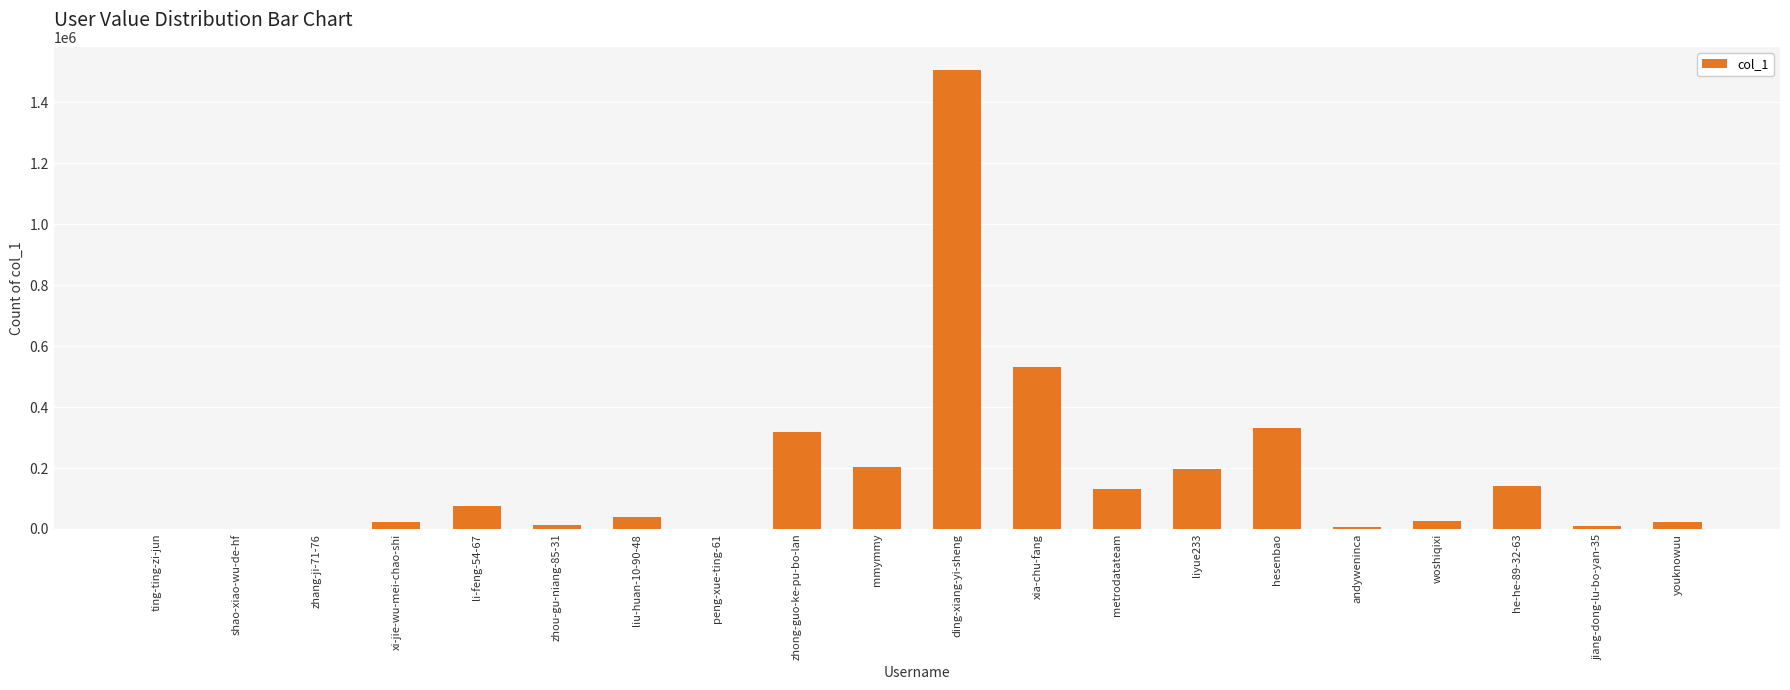

Is it true that the value at he-he-89-32-63 is 46511?

False